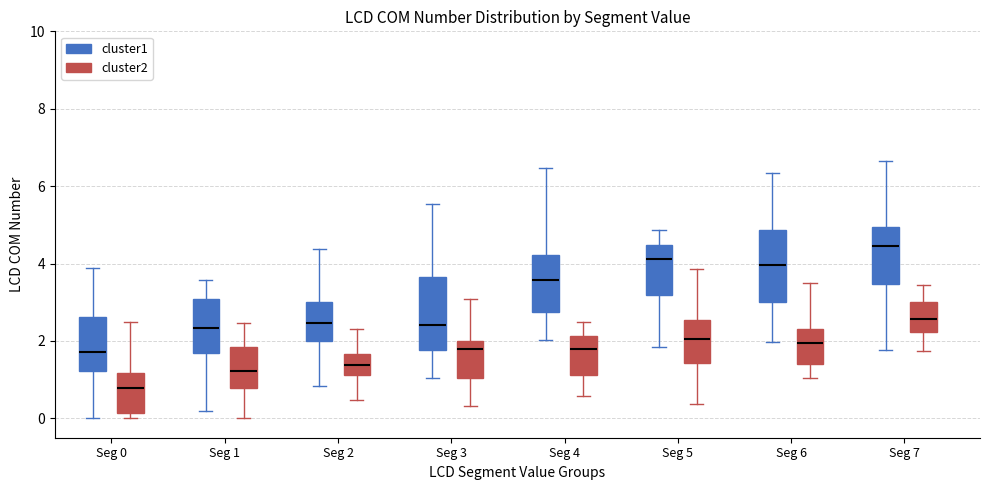

Where does the upper whisker of the box for Seg 2 (cluster1) end on the y-axis? The values are not printed on the chart, so give them approximately, as read against the axis.

4.4